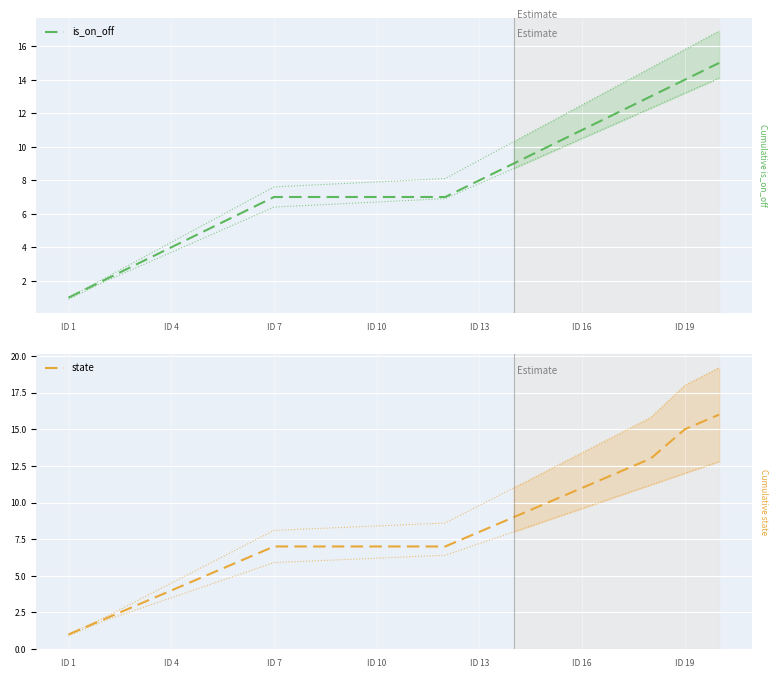

What is the sum of all is_on_off values?

155